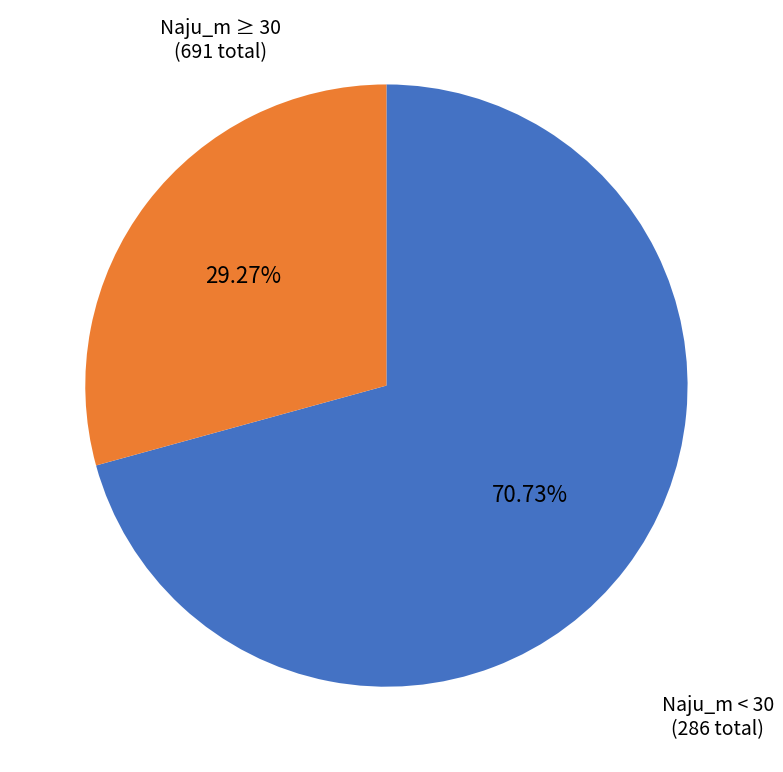

To the nearest percent, what is the difference between the largest and smallest slice percentages?

41%